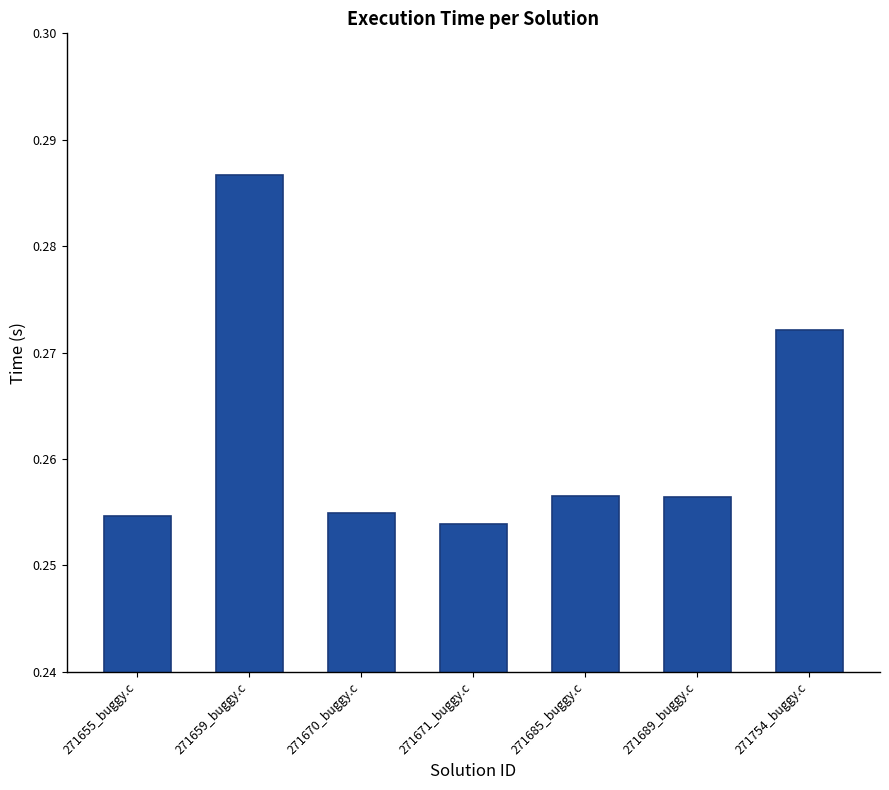

What is the sum of the values at 271689_buggy.c and 271655_buggy.c?

0.5